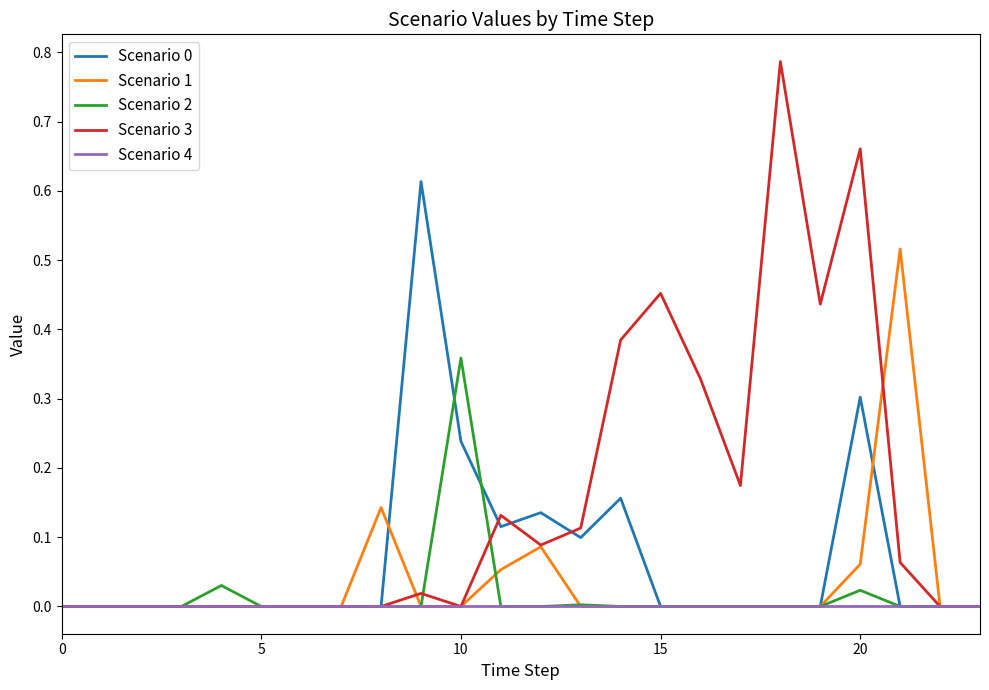

Which series has the largest range (max minus min)?

Scenario 3